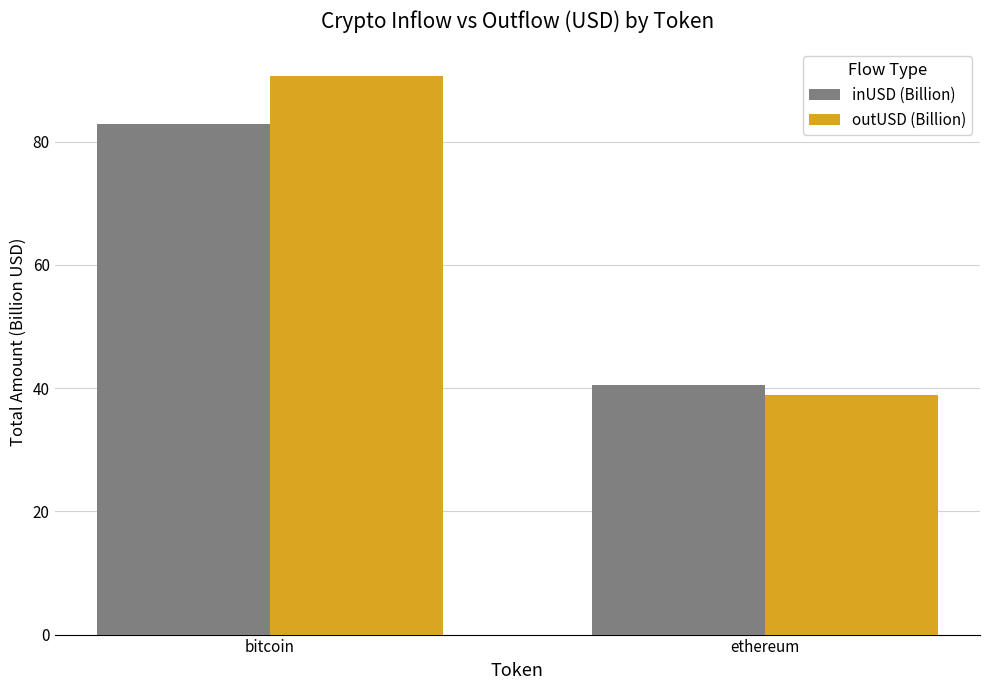

Is it true that inUSD (Billion) equals 113.1 at bitcoin?

False